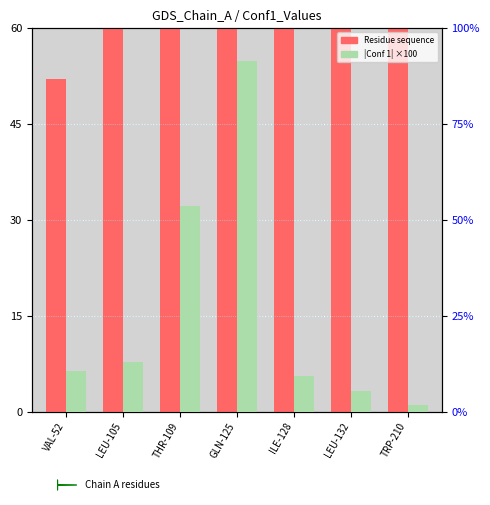

What is the spread (max minus min) of values at TRP-210?

208.3